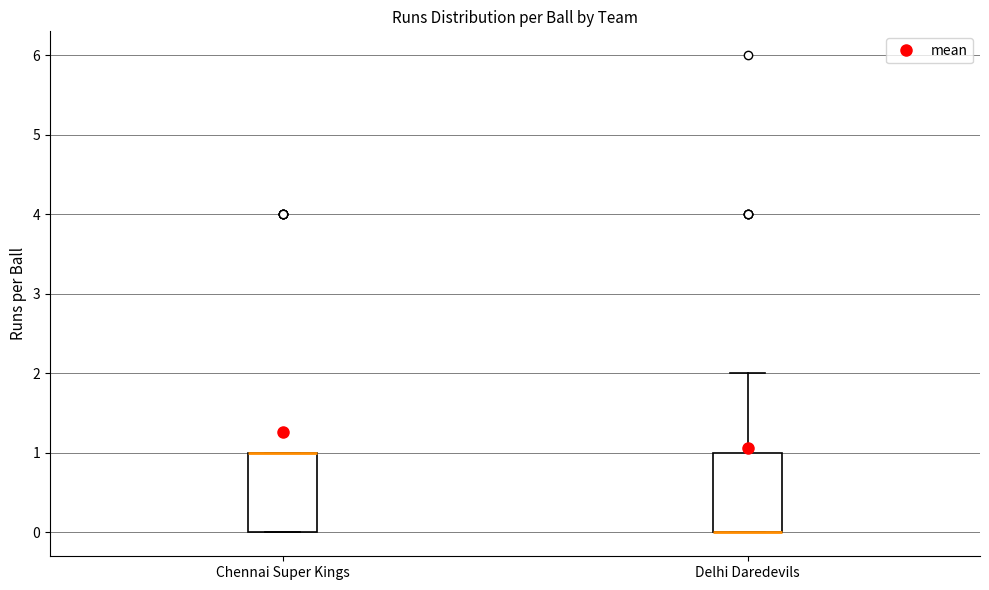

Reading left to right, read every box against the y-axis: the position of its median line, the range the box covers, and the ends of its whiskers. The values are not printed on the chart, so give them approximately, as read against the axis.

Chennai Super Kings: median 1 (drawn on the box's upper edge), box 0 to 1, whiskers 0 to 1
Delhi Daredevils: median 0 (drawn on the box's lower edge), box 0 to 1, whiskers 0 to 2